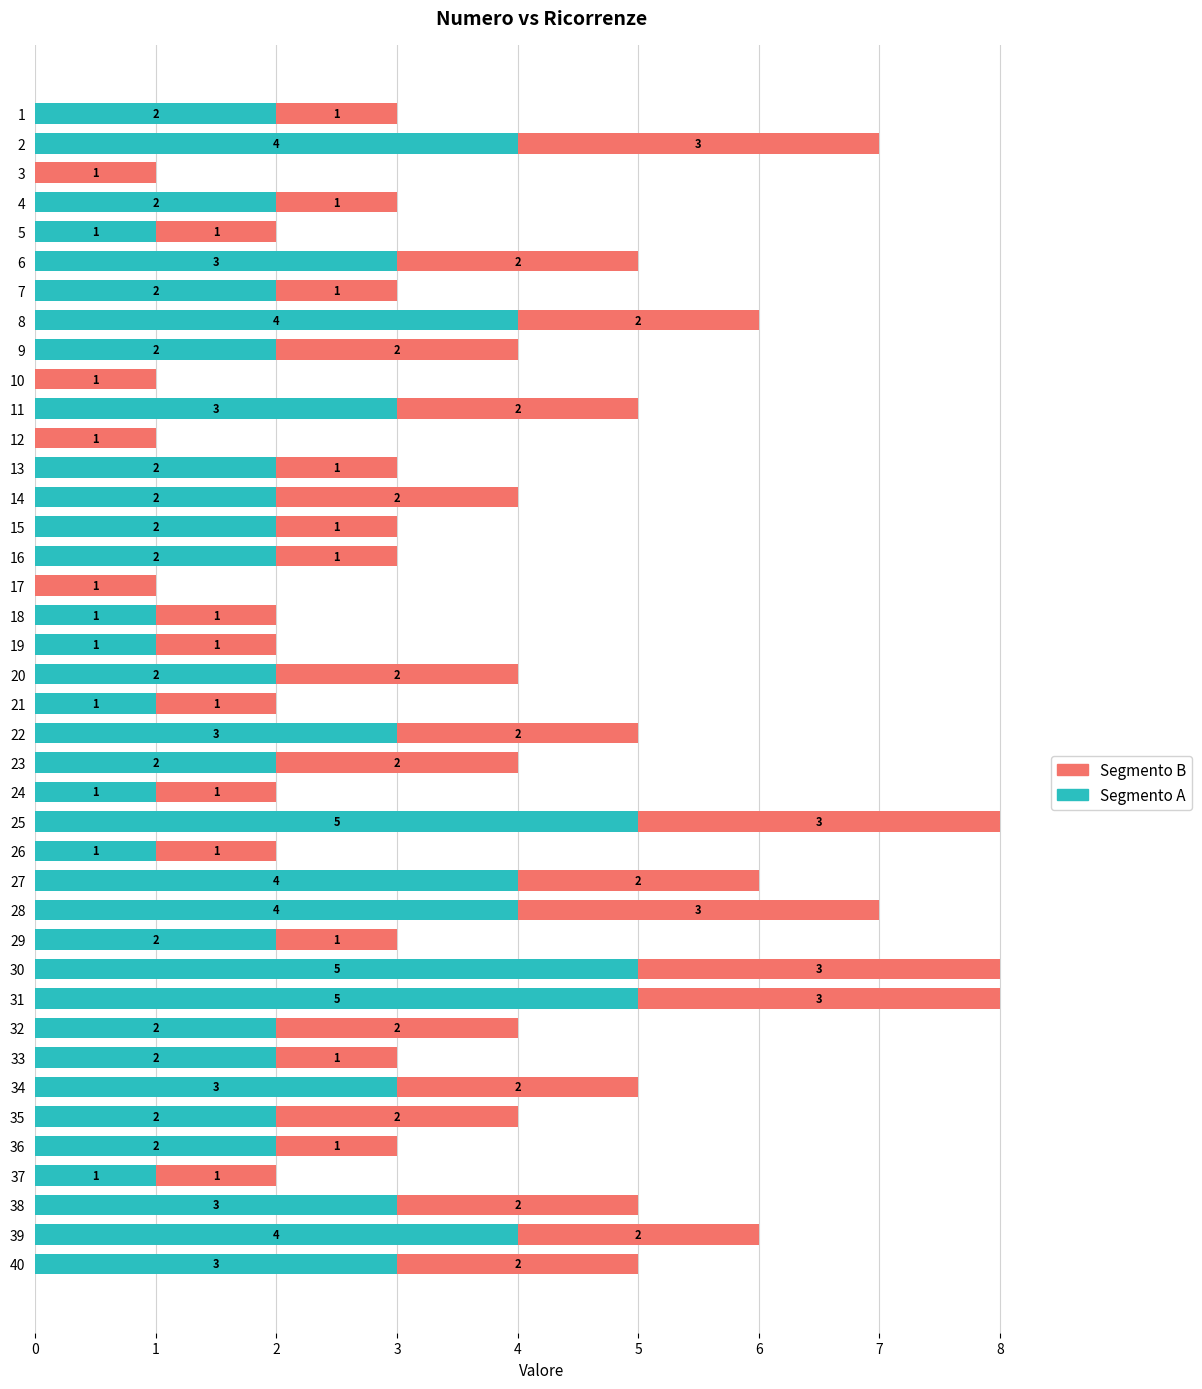

What is the sum of the Segmento A values at 11 and 26?

4